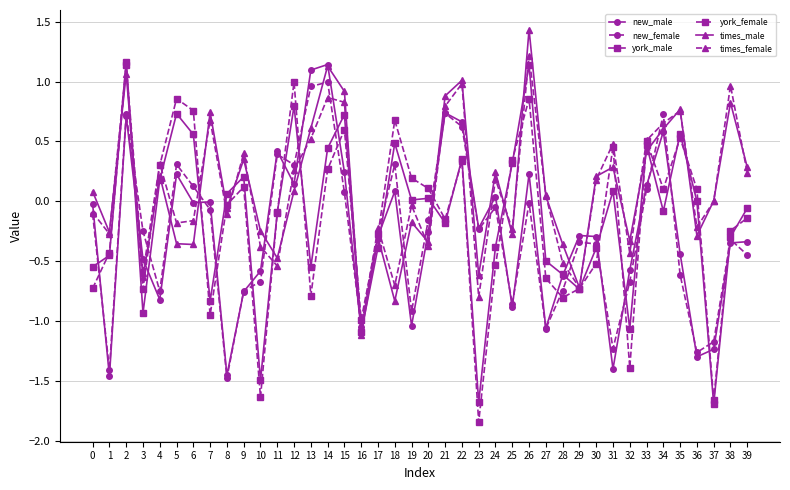

What is the total value across all series at 32?

-4.5